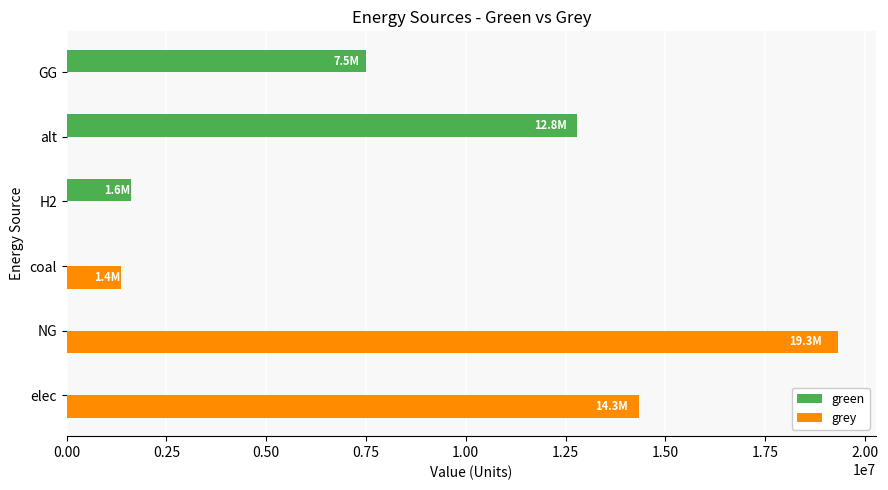

Which series has the largest total across all categories?

grey